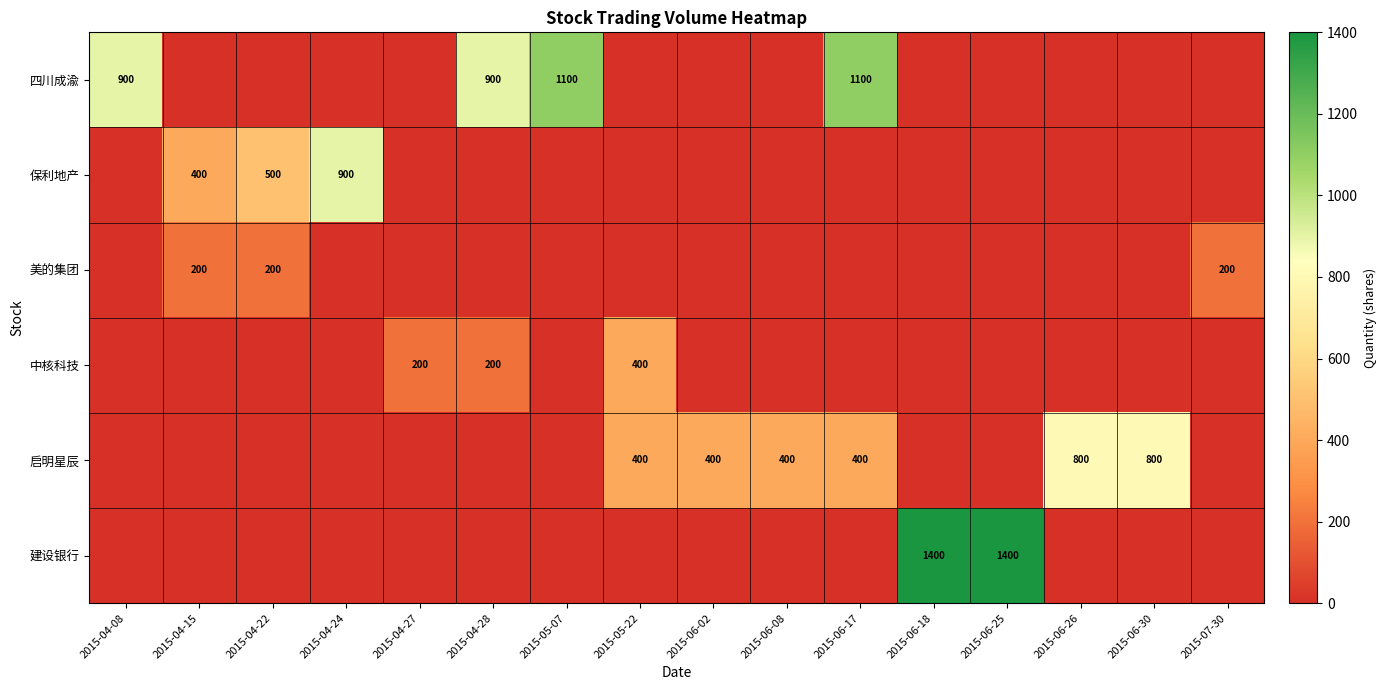

Is it true that 启明星辰 equals 800 at 2015-06-30?

True